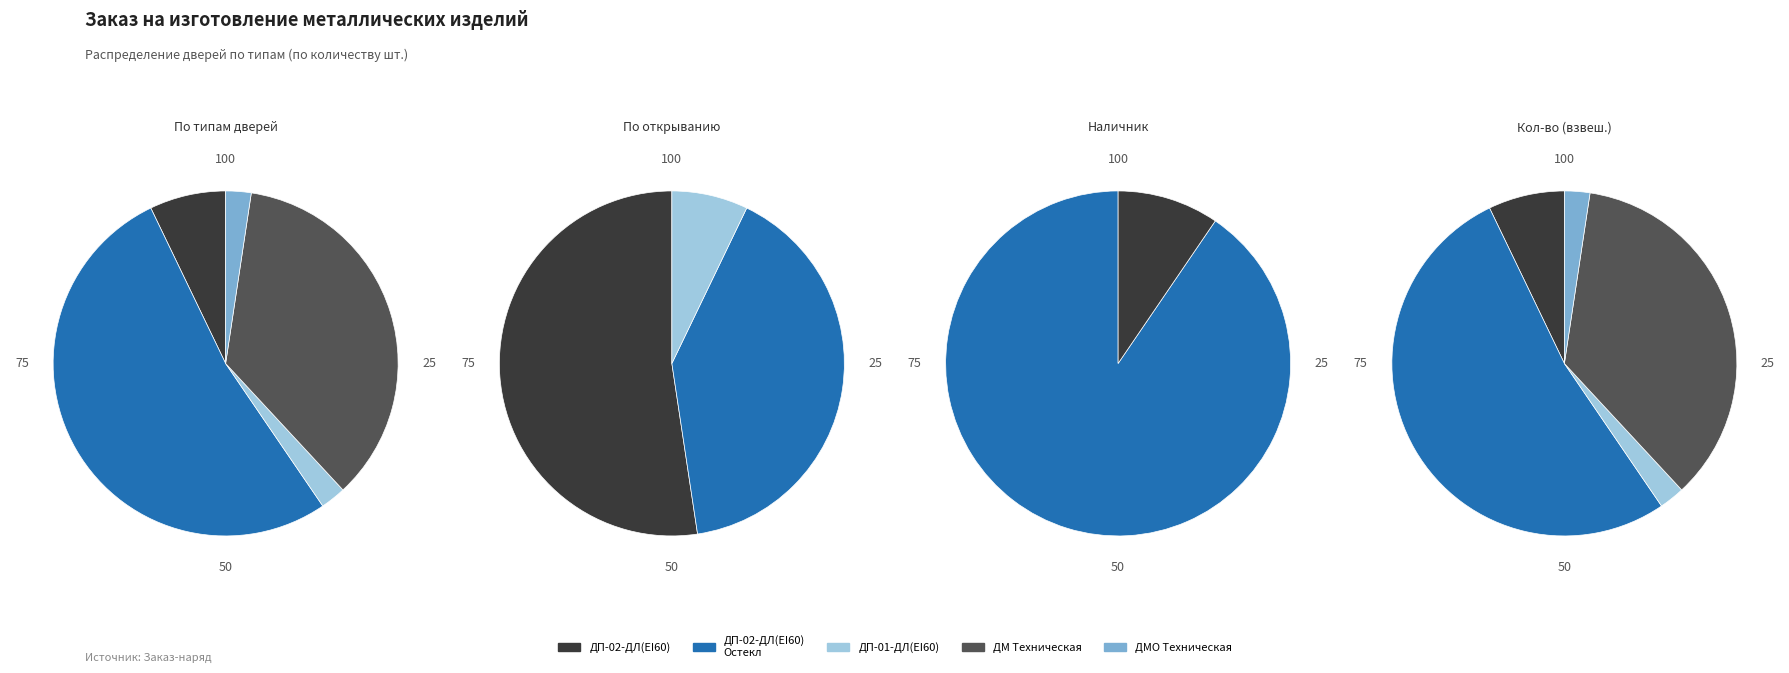

How many slices are in this pie chart?

5